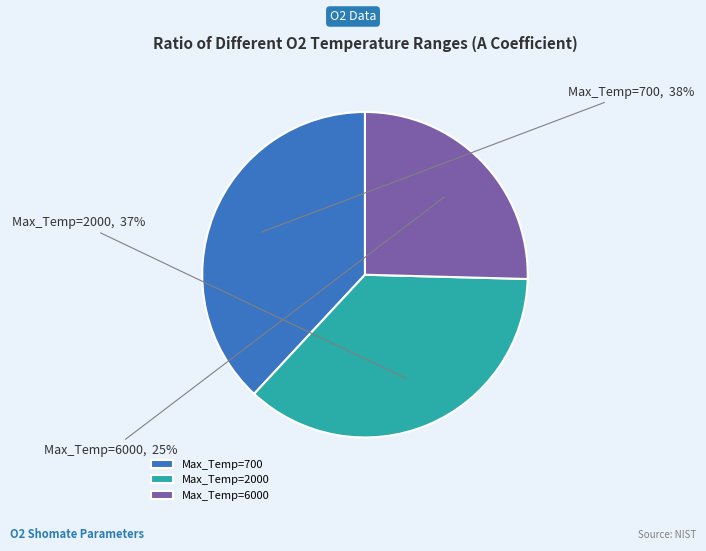

Is there a majority slice in this chart?

No